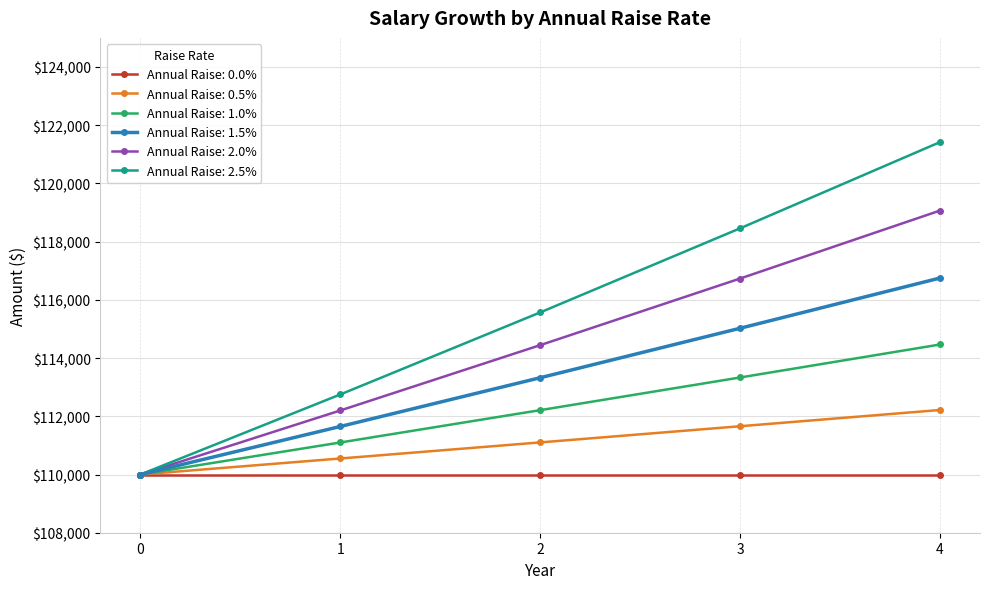

What is the smallest value displayed?

110000.0